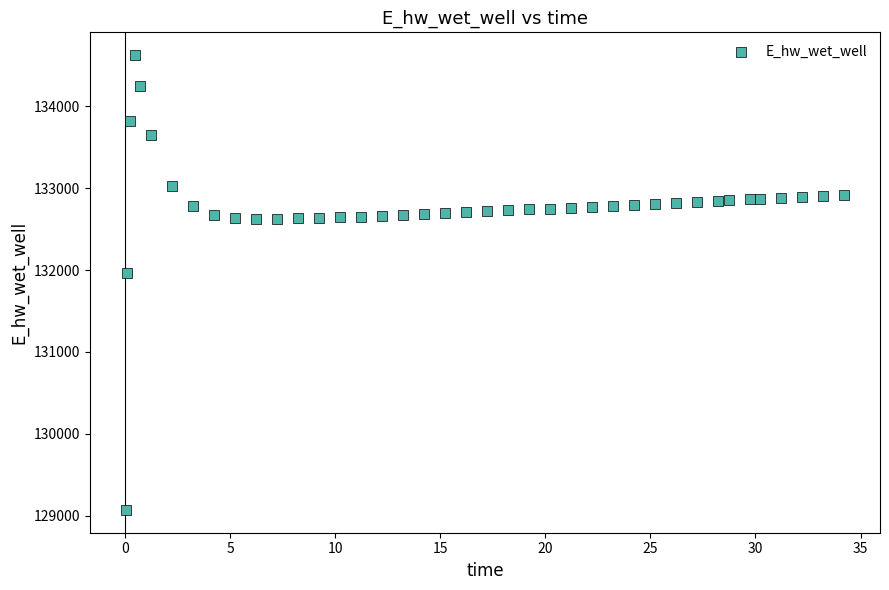

What is the range of Y values (max minus min)?

5556.7